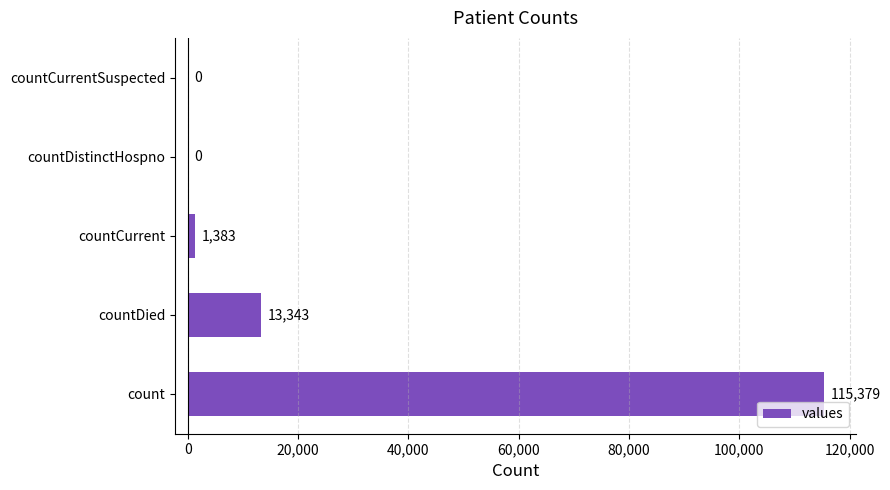

Are the bars horizontal?

Yes